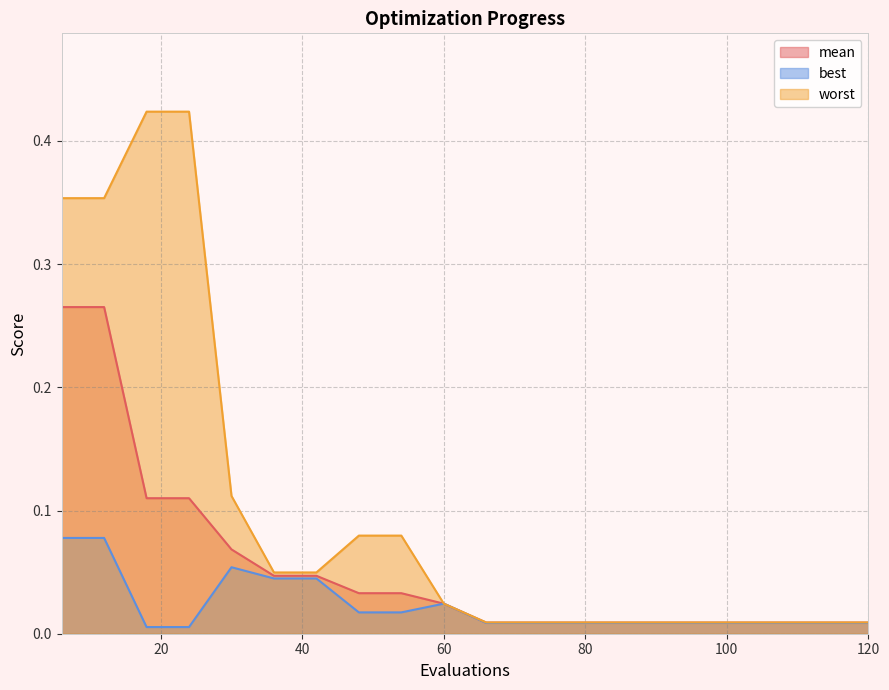

Which series has the widest spread of values?

worst